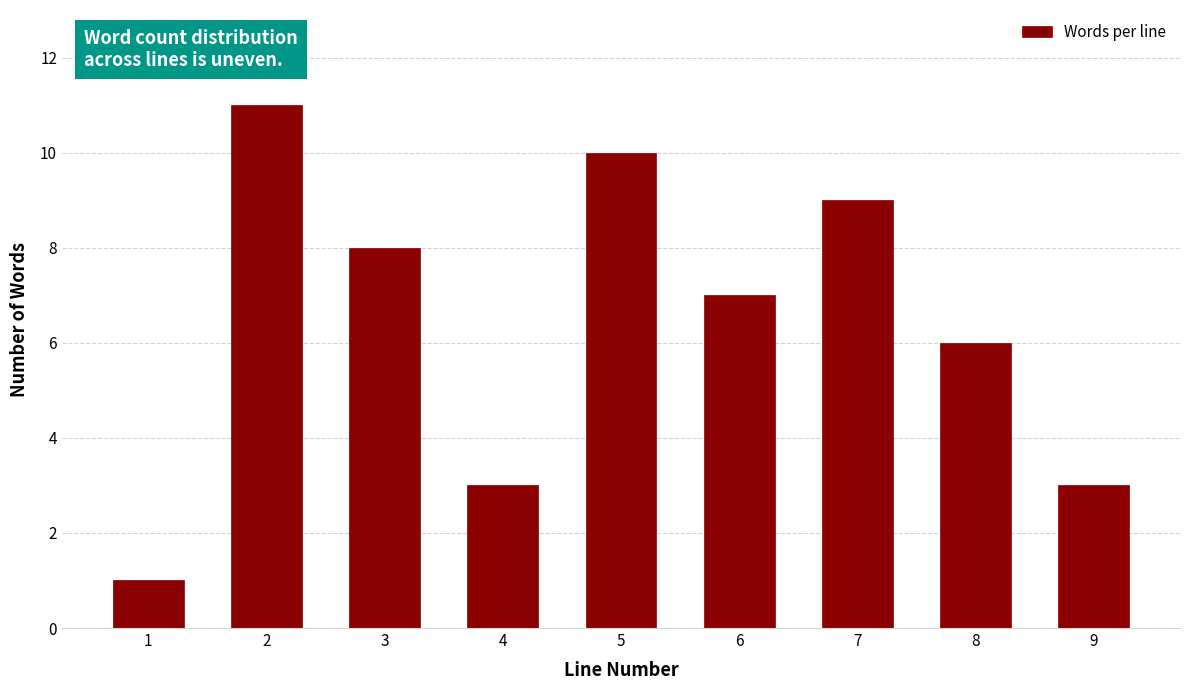

Reading left to right, list all the values displayed in this chart.

1	11	8	3	10	7	9	6	3